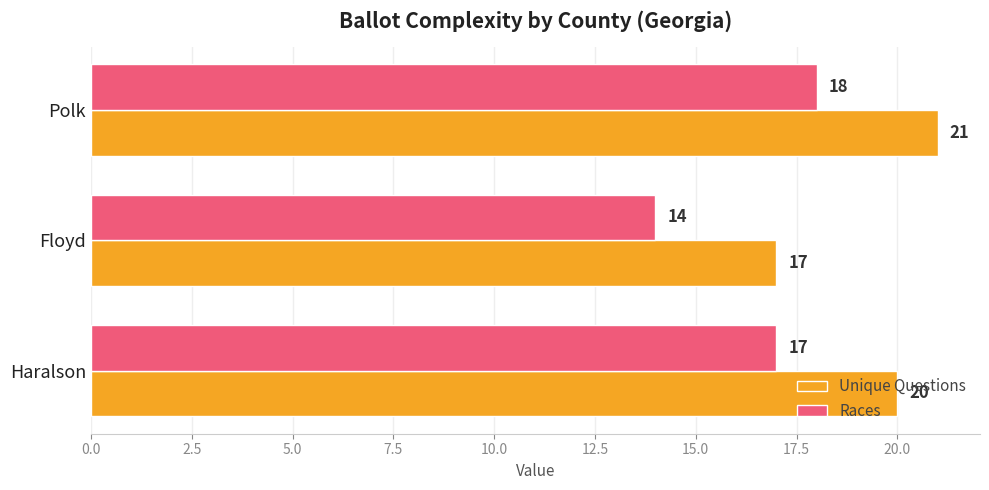

What is the average value of the Races series?

16